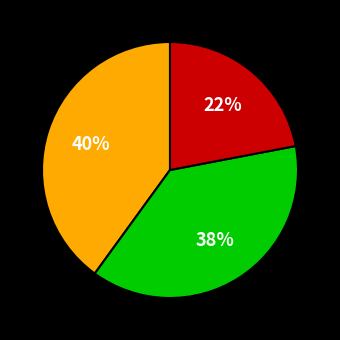

To the nearest percent, what is the difference between the largest and smallest slice percentages?

18%